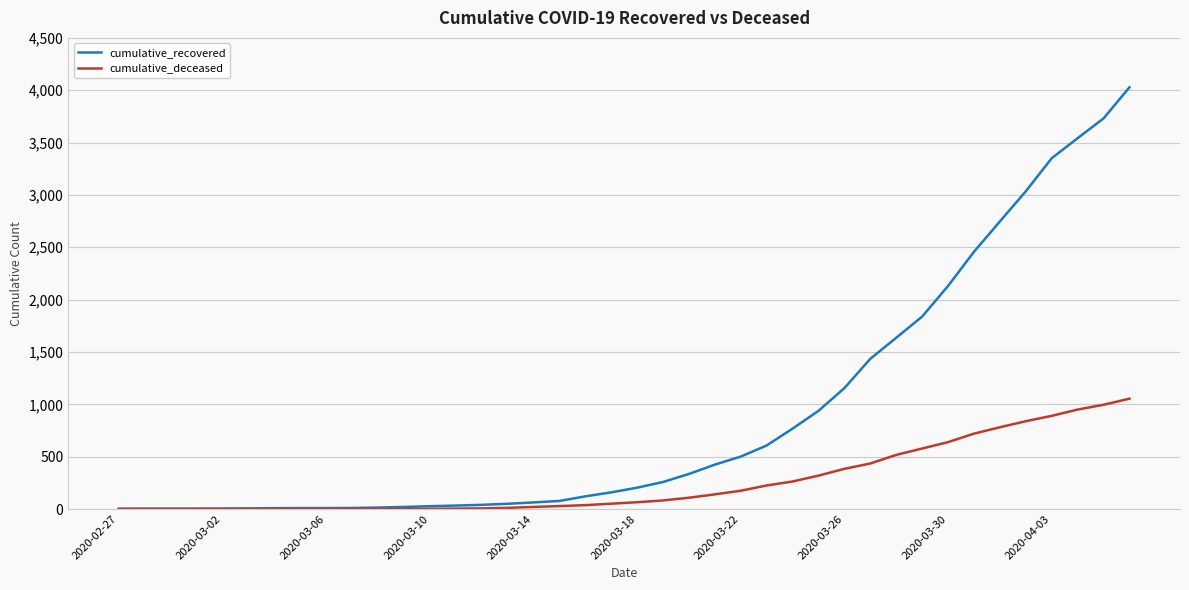

Which series has the widest spread of values?

cumulative_recovered